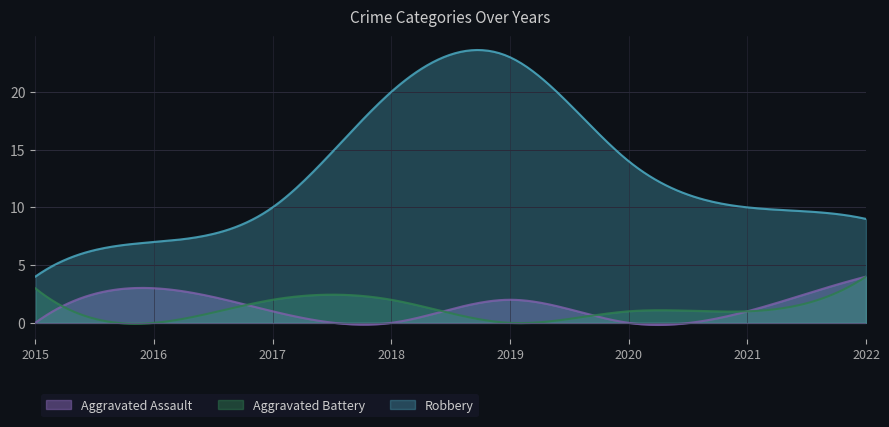

What is the difference between the maximum and second lowest values in the Robbery series?

19.5